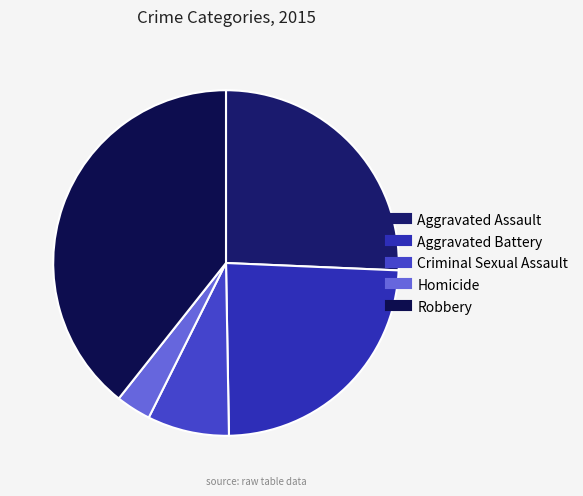

Rank the categories by value from highest to lowest.

Robbery, Aggravated Assault, Aggravated Battery, Criminal Sexual Assault, Homicide